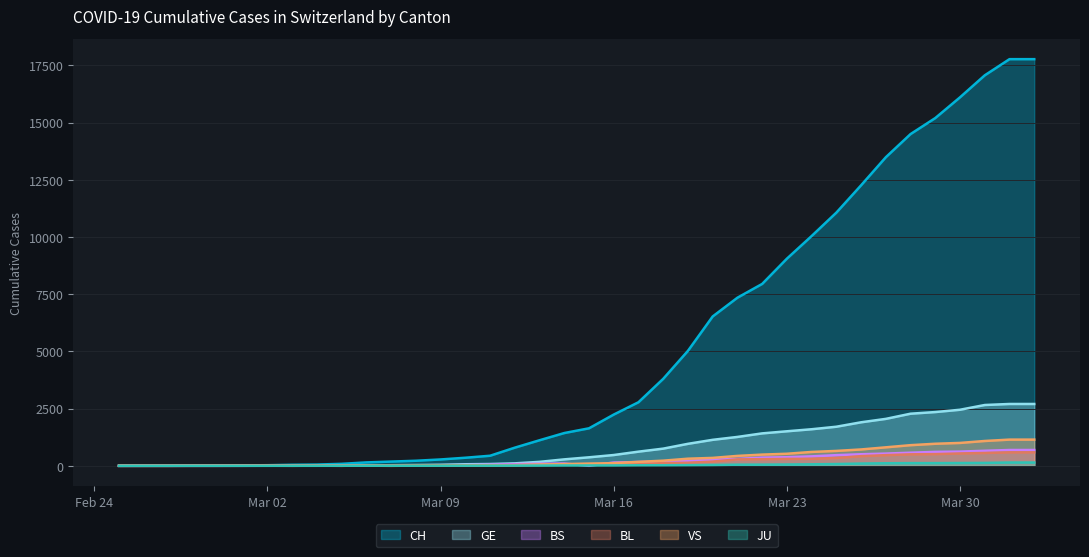

Does the chart display data point markers on the line(s)?

No